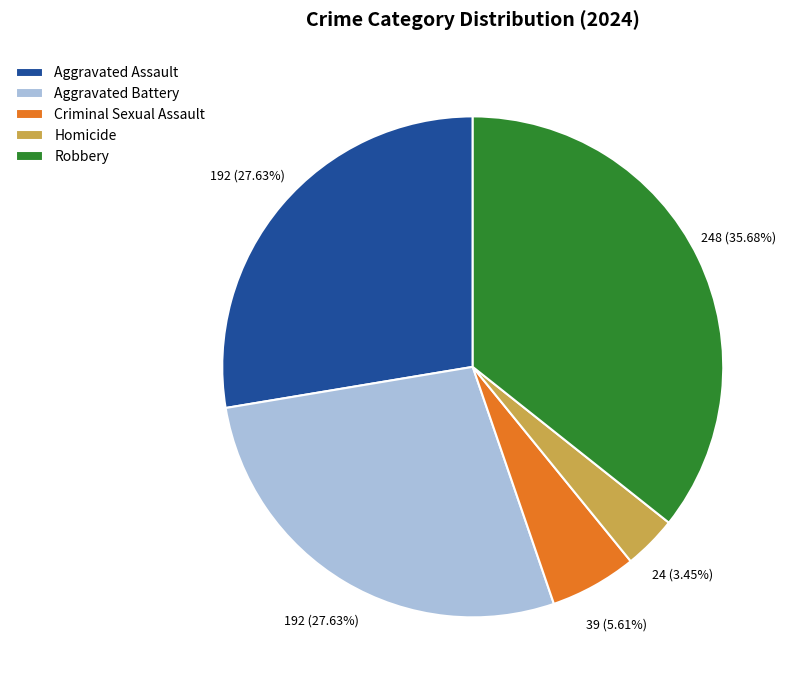

Which category has the smallest portion of the pie?

Homicide